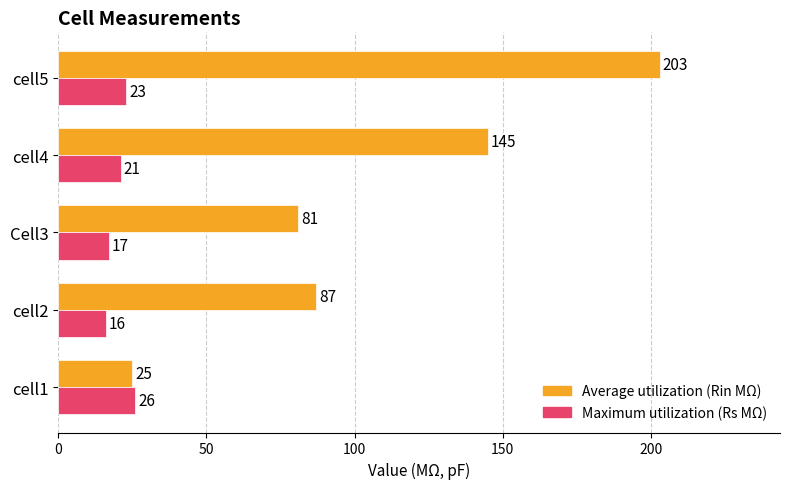

What is the total value across all series at cell1?

51